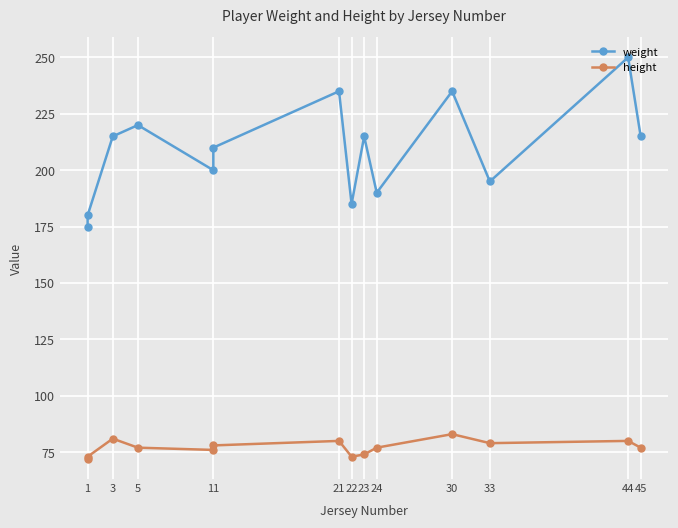

How many values in the height series exceed 77?

6